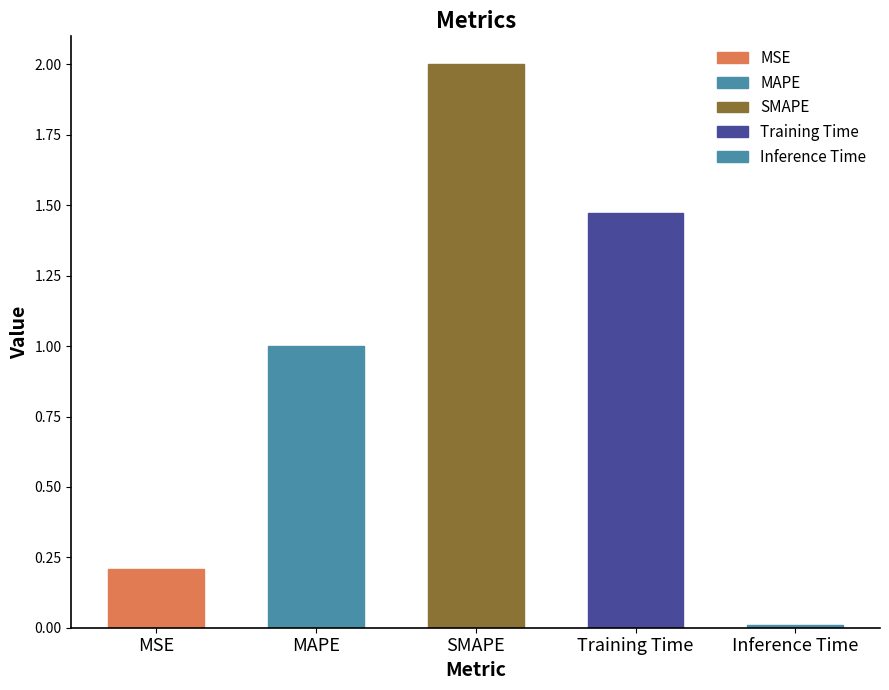

List the labels in order of value, smallest first.

Inference Time, MSE, MAPE, Training Time, SMAPE